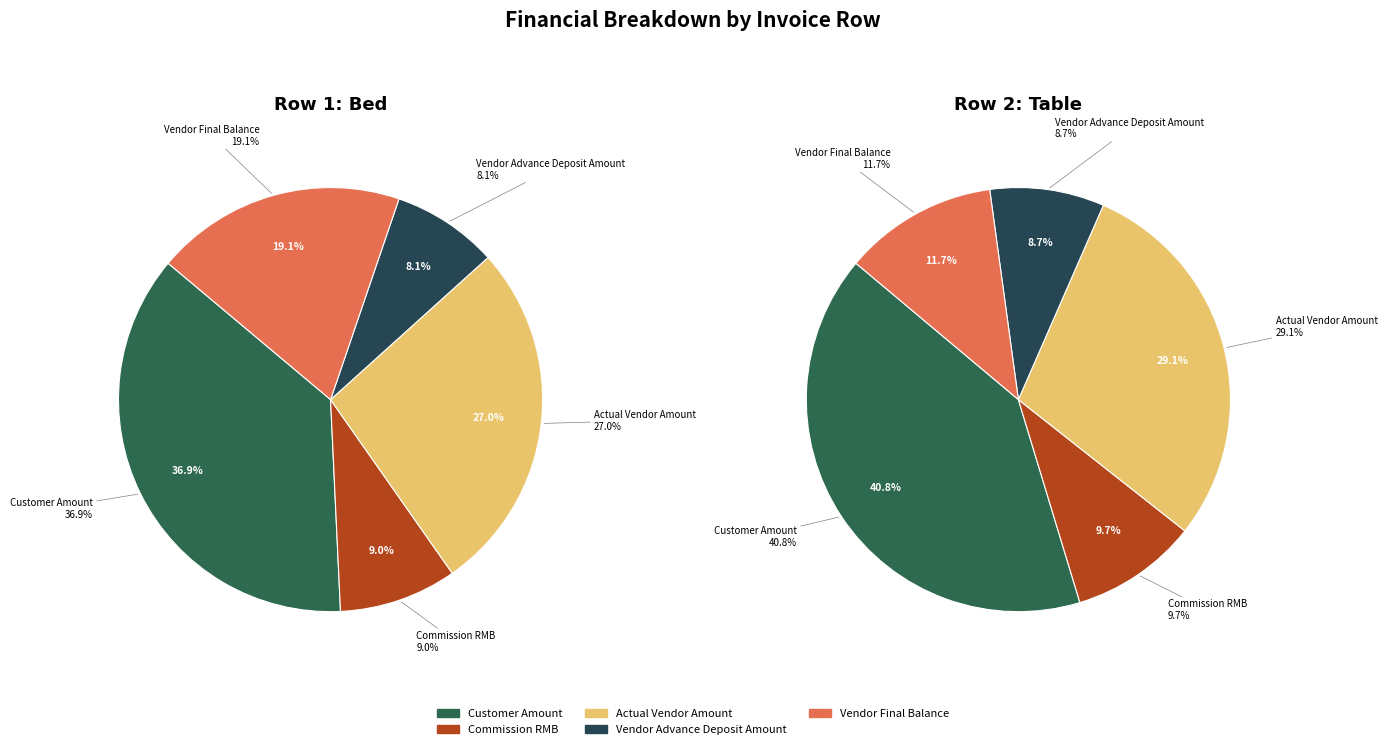

How much of the chart is everything except Table (Row 2)?

66.7%